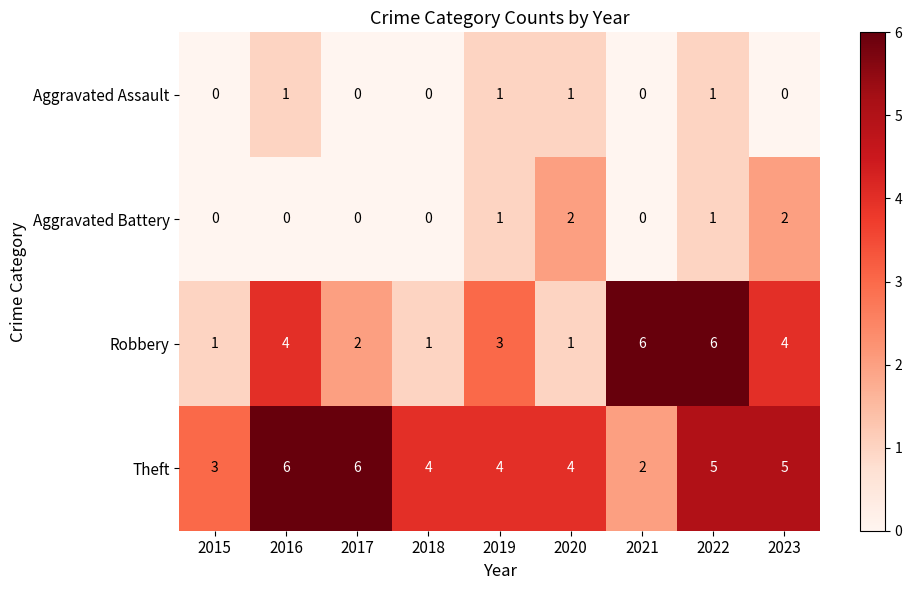

At which label does Robbery first exceed 3?

2016